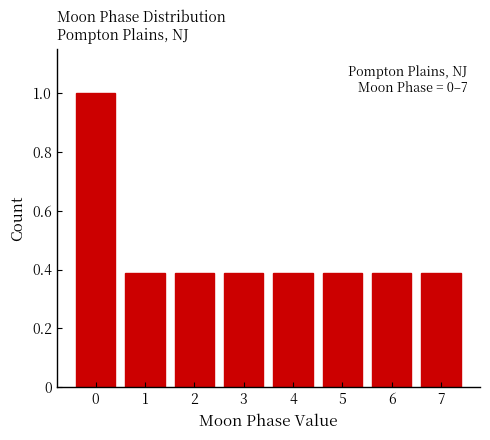

Reading right to left, transcribe all the data shown in this chart.

0.4	0.4	0.4	0.4	0.4	0.4	0.4	1.0